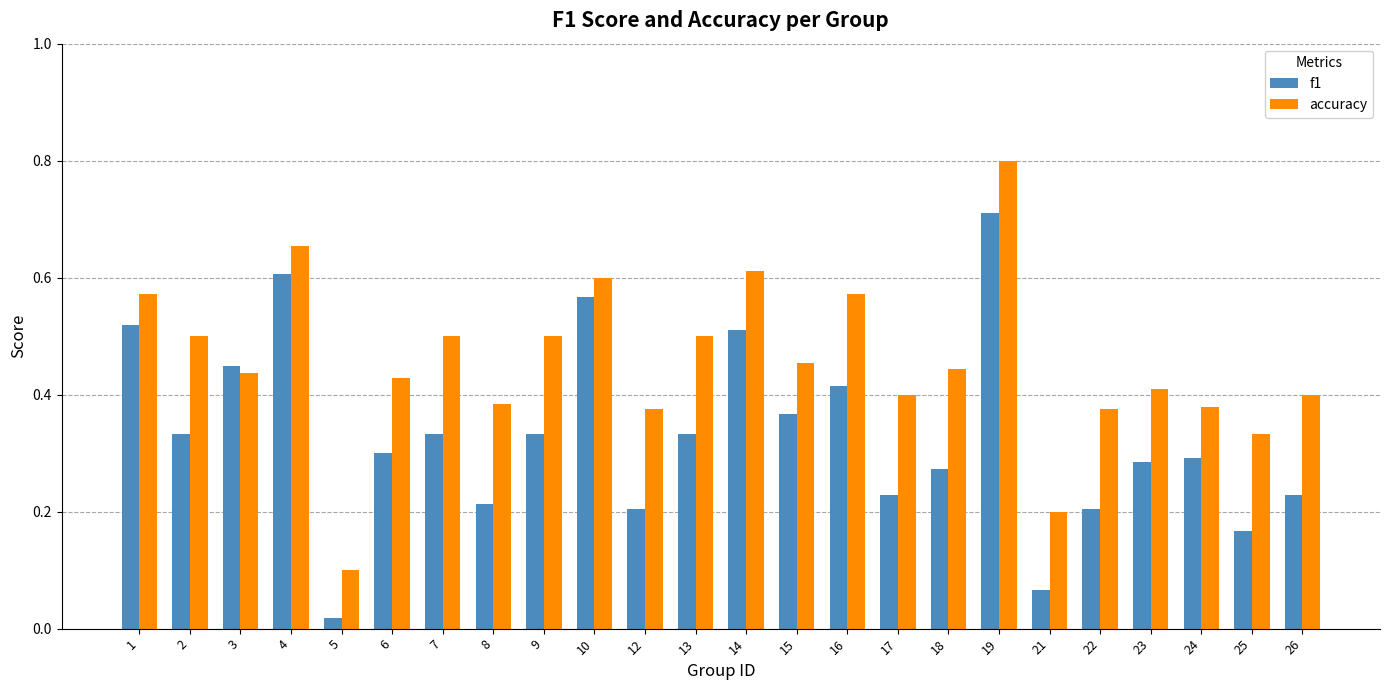

Count the accuracy values in the range 0 to 1.

24